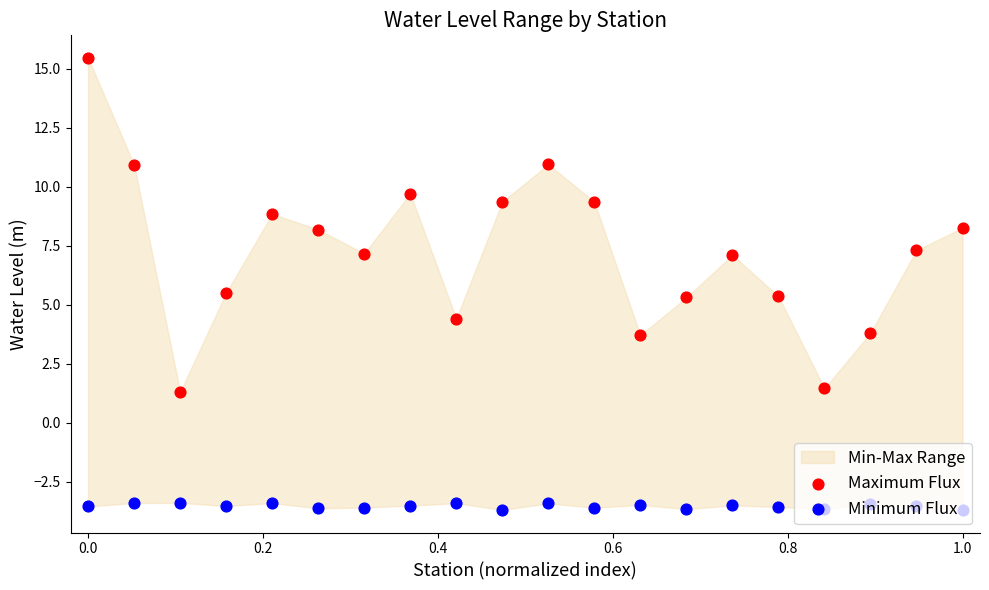

Which series has the largest Y range (max minus min)?

Maximum Flux